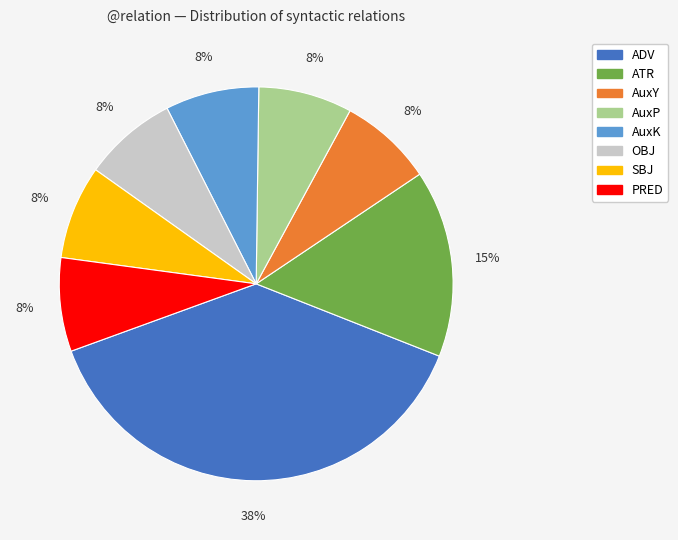

What percentage is the SBJ slice, to the nearest percent?

8%